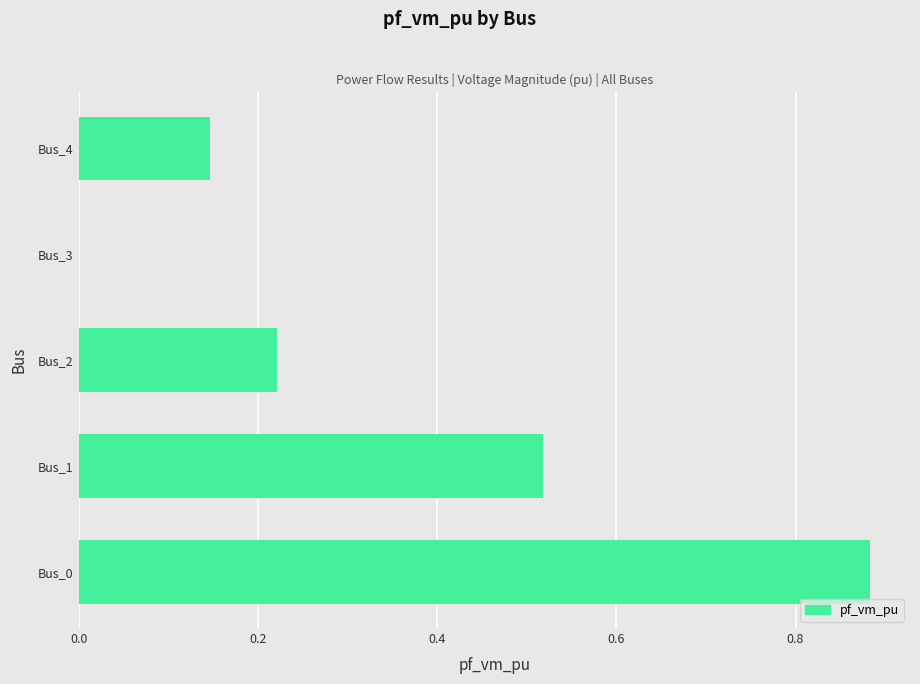

Count the number of categories in the chart.

5